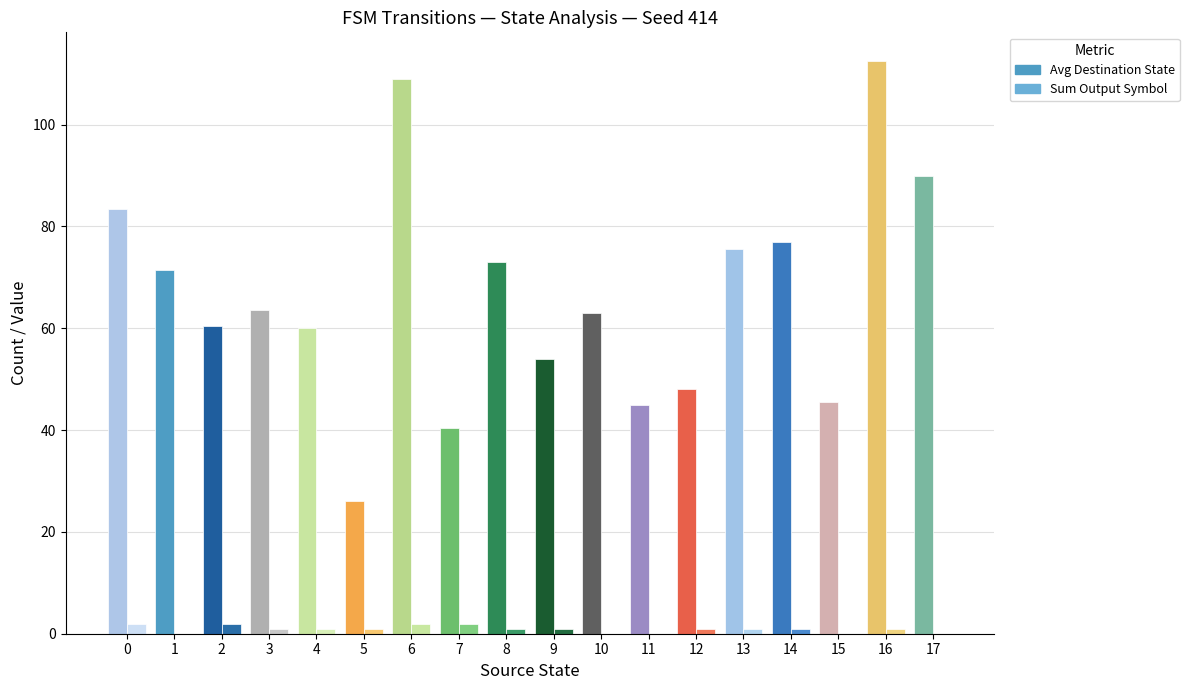

What is the sum of the Avg Destination State values at 2 and 10?

123.5